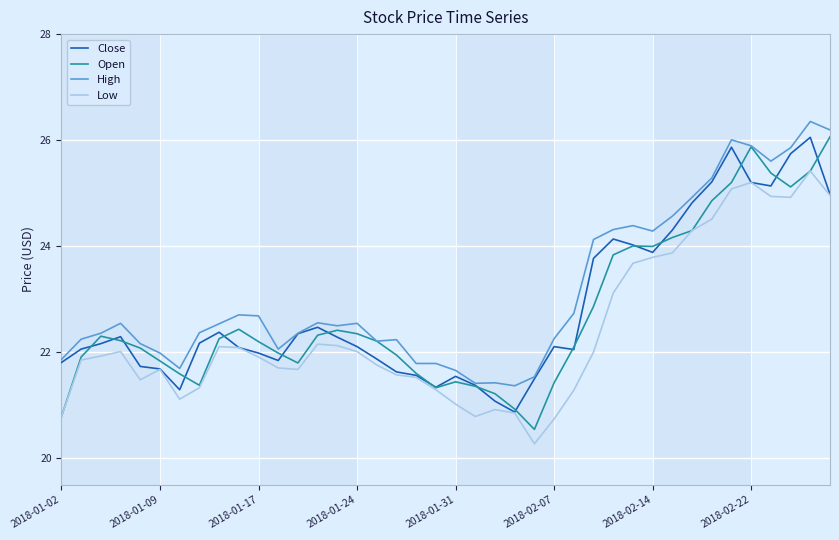

True or false: Low and High cross at least once.

False